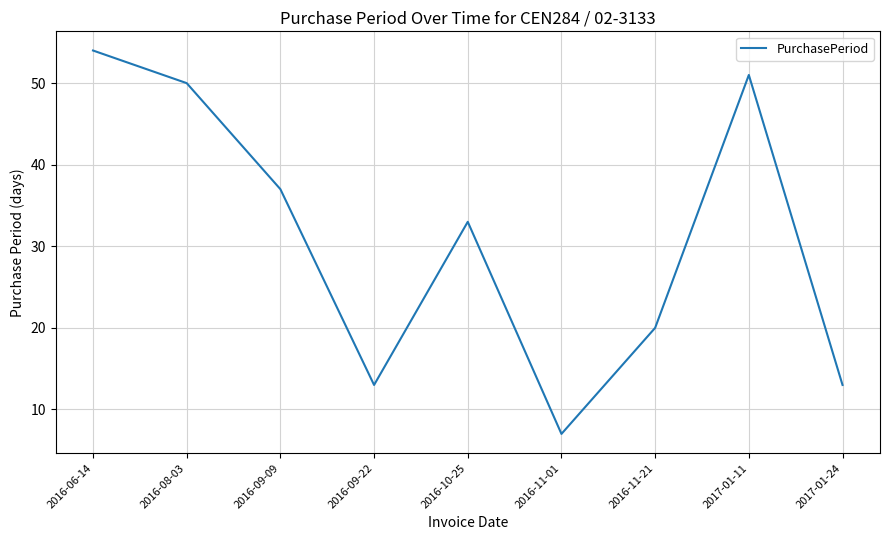

What is the sum of the values at 2016-09-09 and 2016-11-21?

57